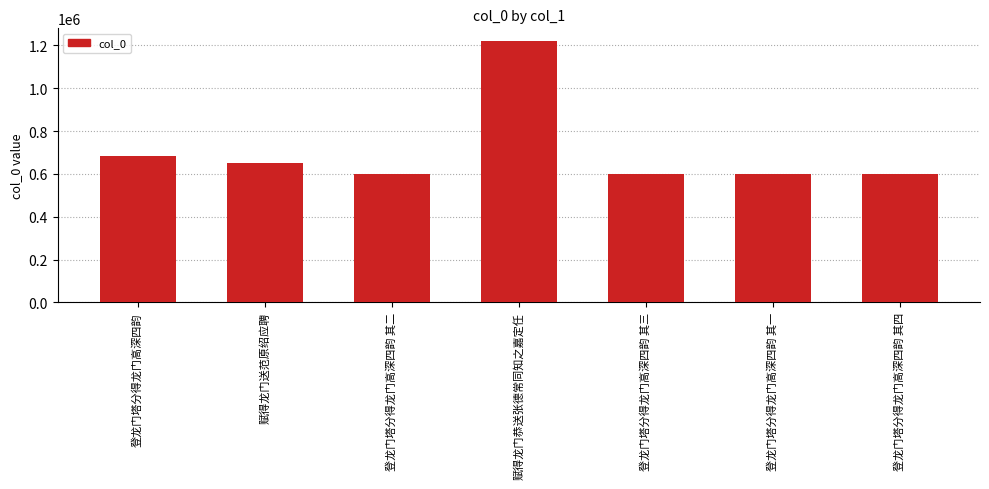

What position from the right is 赋得龙门恭送张德常同知之嘉定任?

4